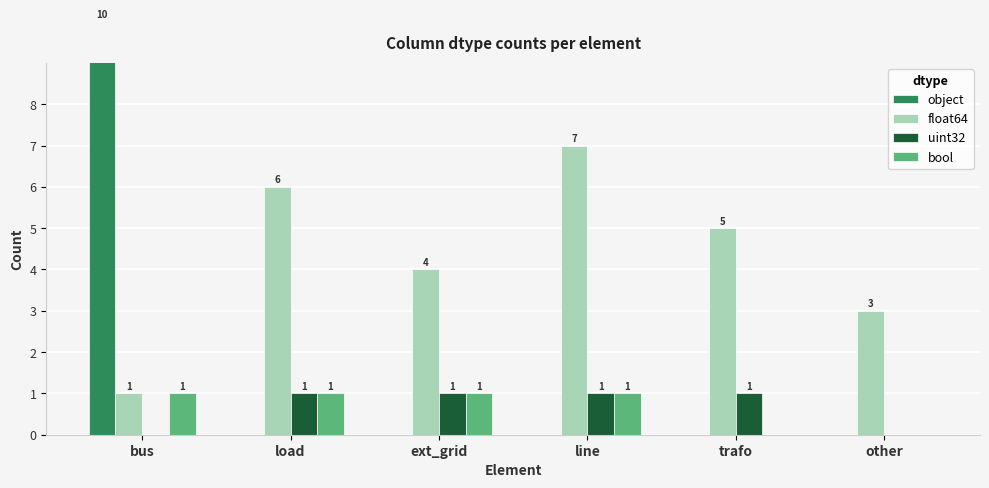

What are all the series names shown in the legend?

object, float64, uint32, bool